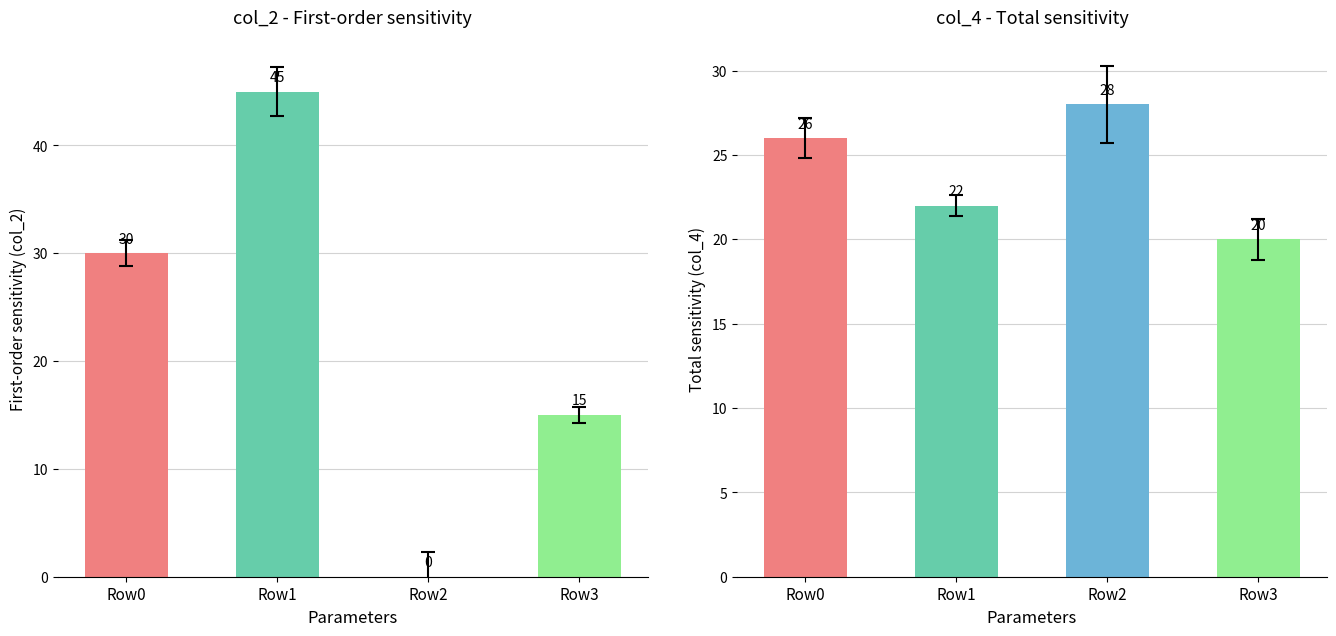

Which series changed the most between Row1 and Row3?

col_2